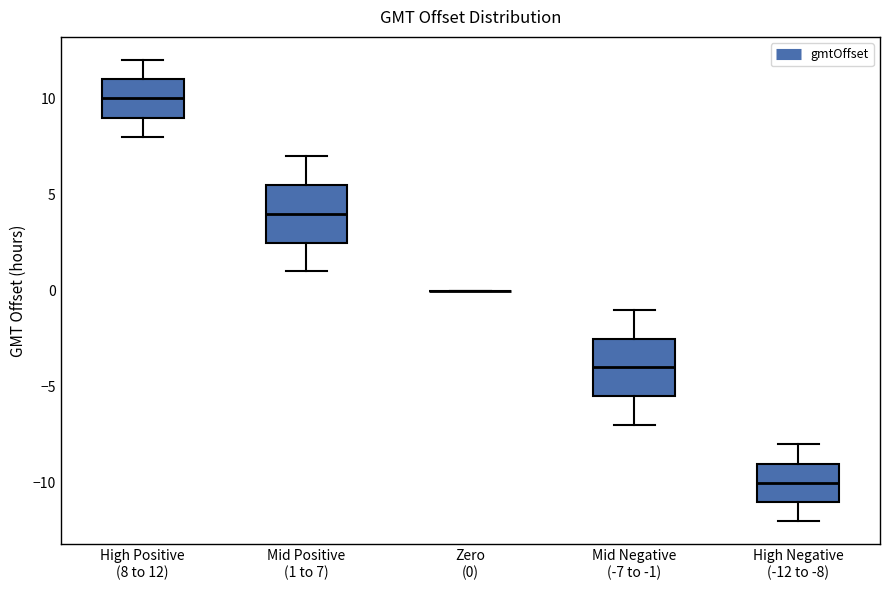

Where is the upper edge of the box for Mid Positive (1 to 7) on the y-axis? The values are not printed on the chart, so give them approximately, as read against the axis.

5.5